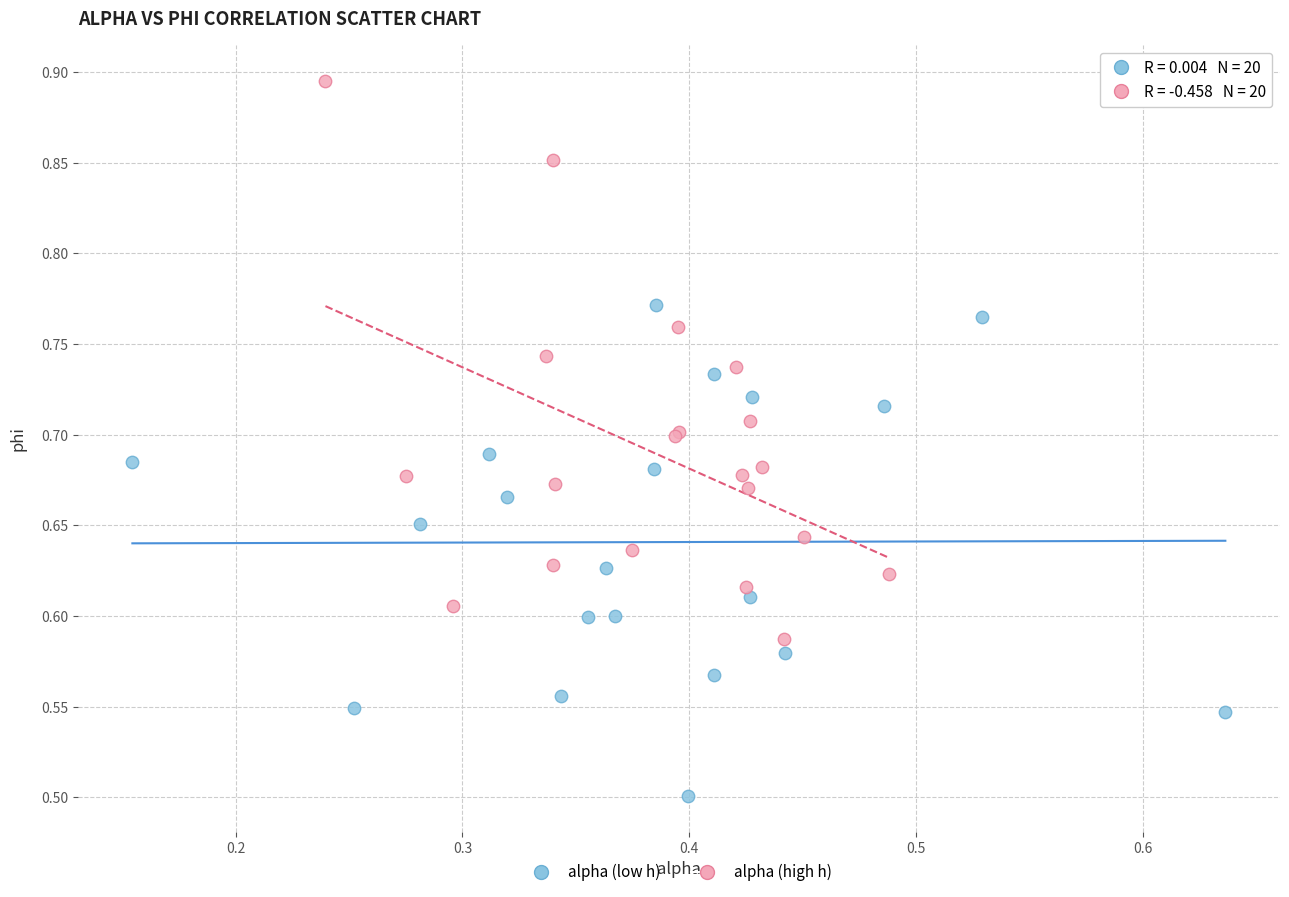

What are all the series names shown in the legend?

alpha (low h), alpha (high h)